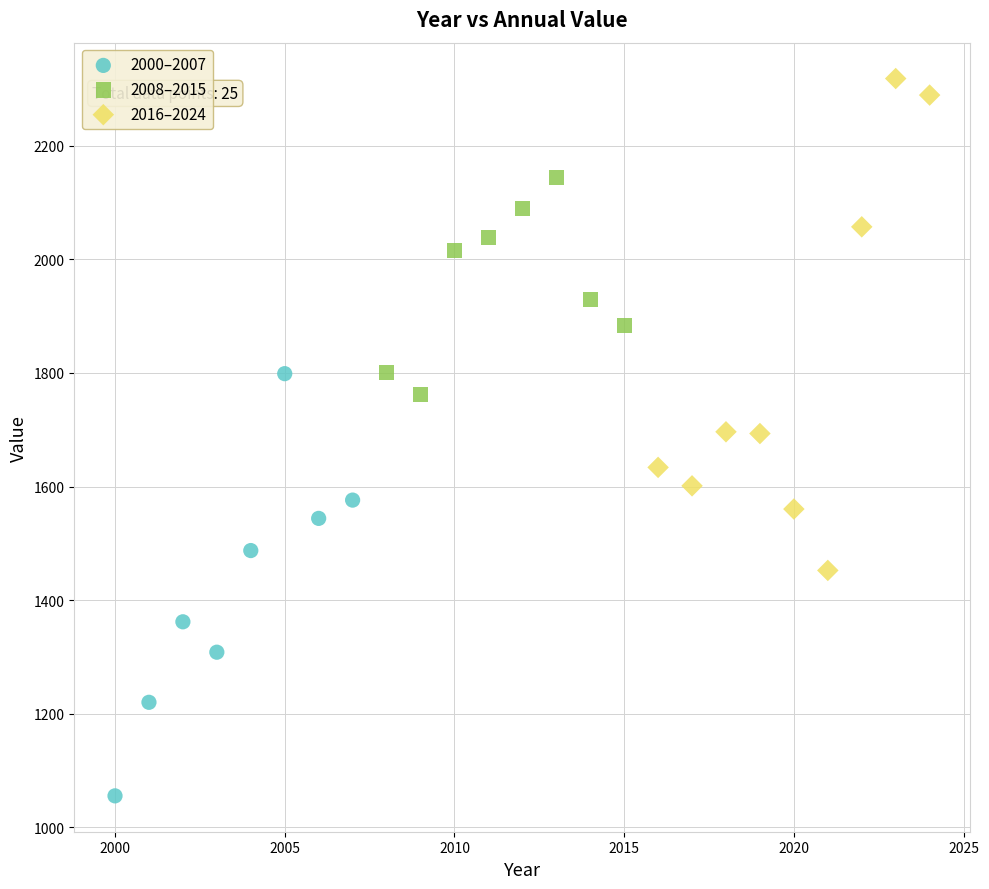

Which series contains the lowest Y value?

2000–2007